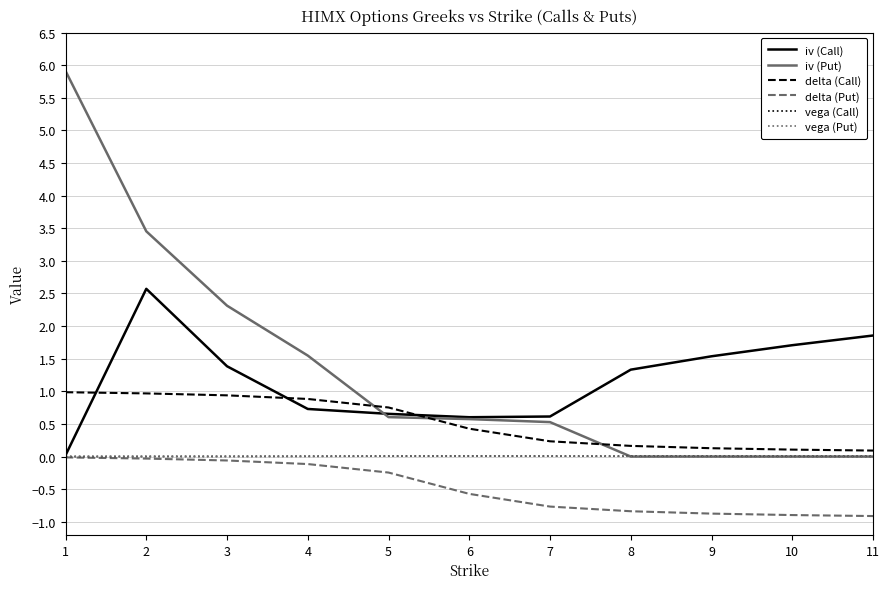

Which series has the widest spread of values?

iv (Put)